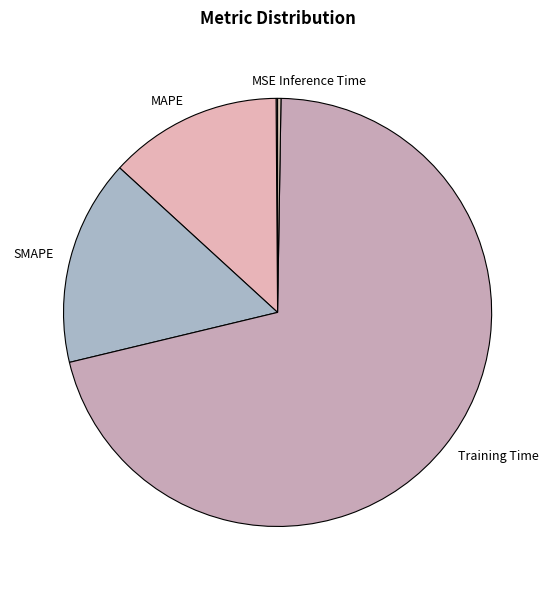

True or false: SMAPE accounts for 28% of the total.

False